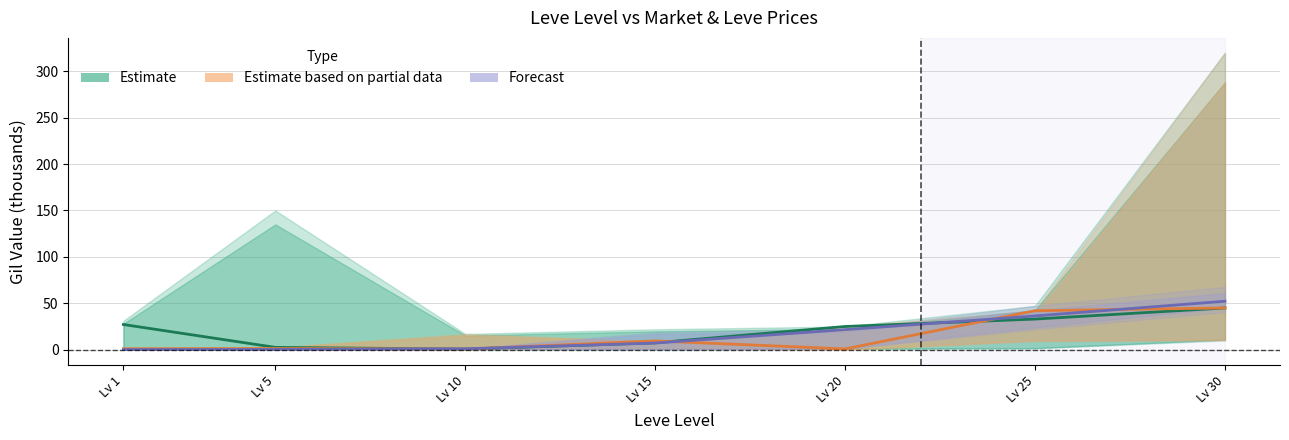

Rank the series by their maximum value, from highest to lowest.

Forecast, Estimate, Estimate based on partial data